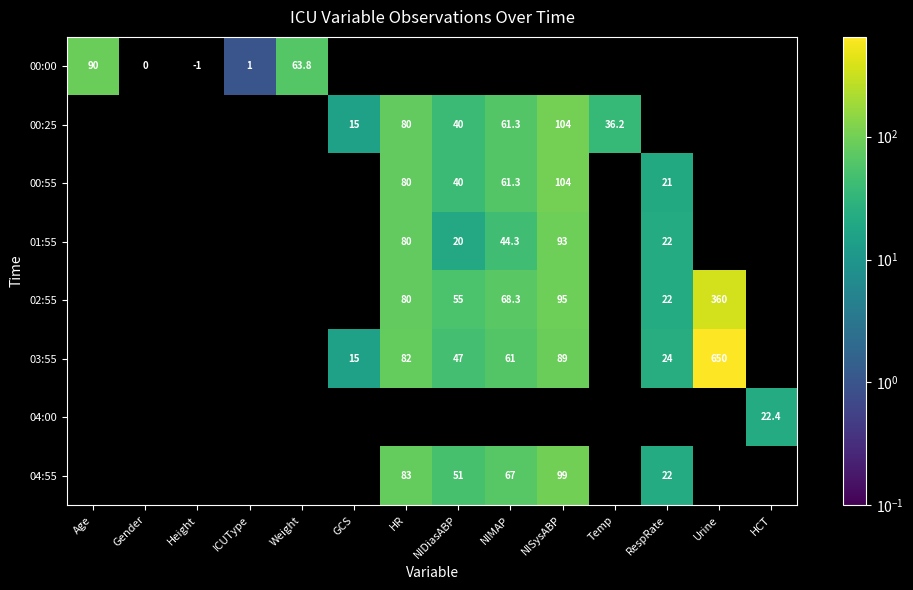

True or false: 04:55 has a value of 22.0 at RespRate.

True